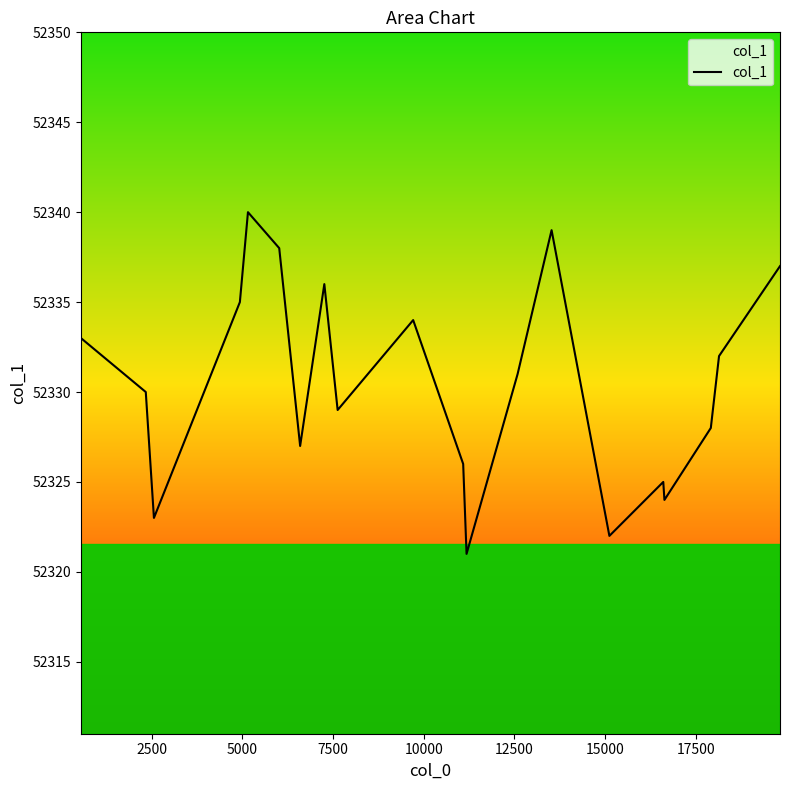

What is the maximum value shown in the chart?

52340